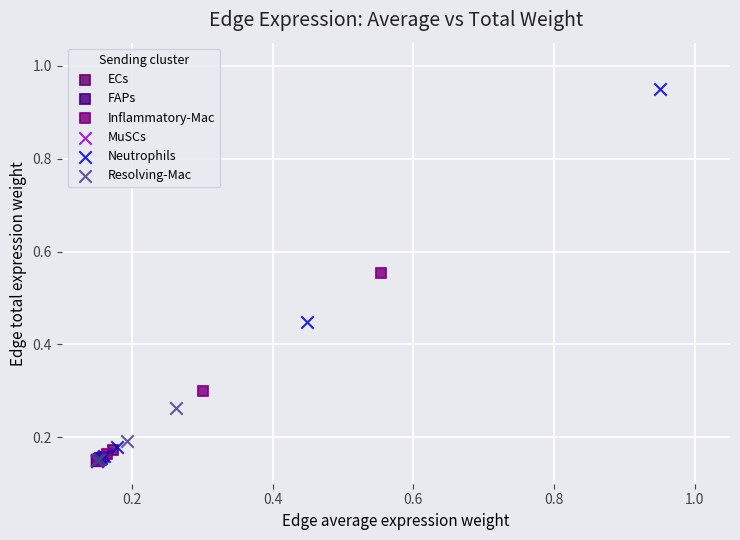

Which series has the largest Y range (max minus min)?

Neutrophils